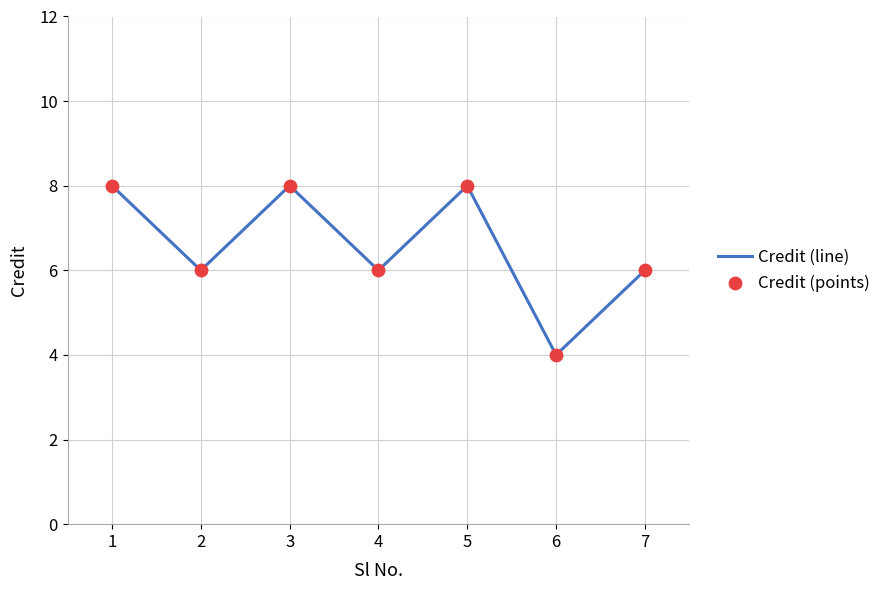

What is the sum of all values?

46